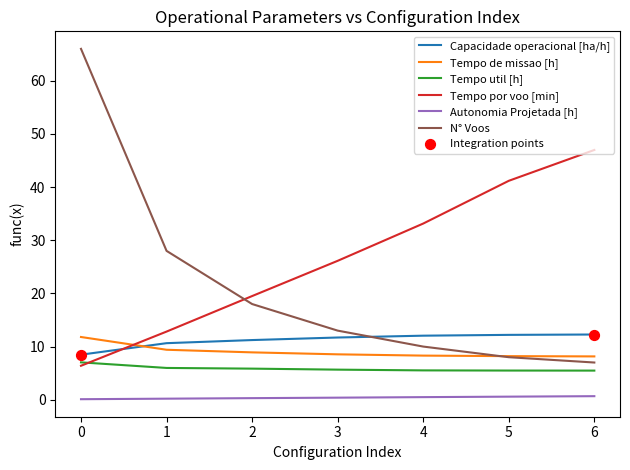

What is the total value across all series at 2?

63.8